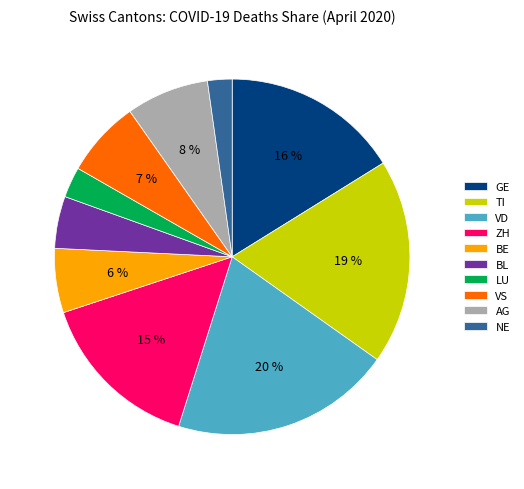

Is BL the majority of the pie?

No